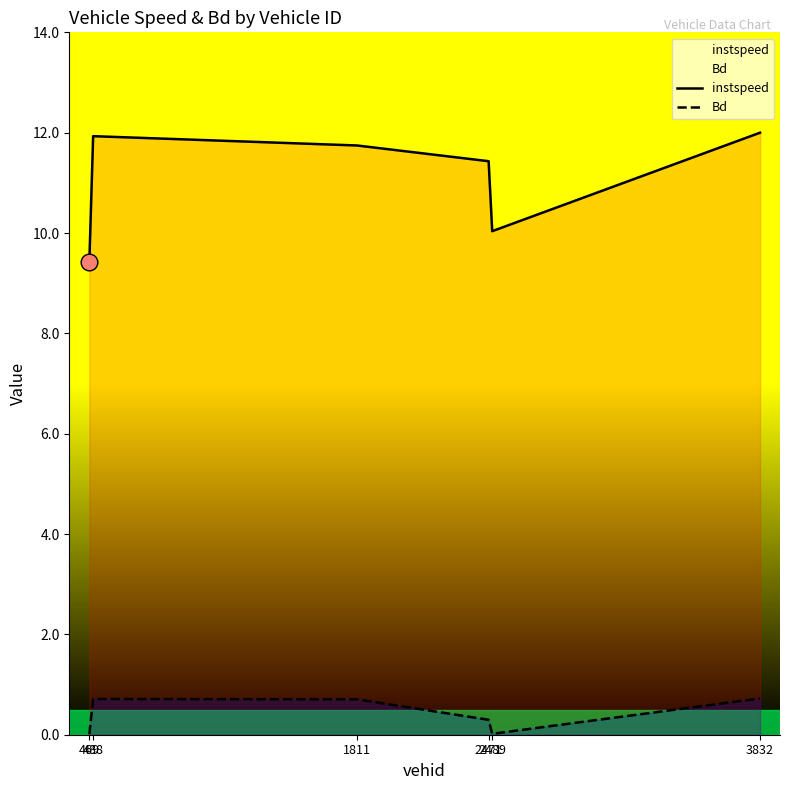

How many interior local valleys does the instspeed series have?

1